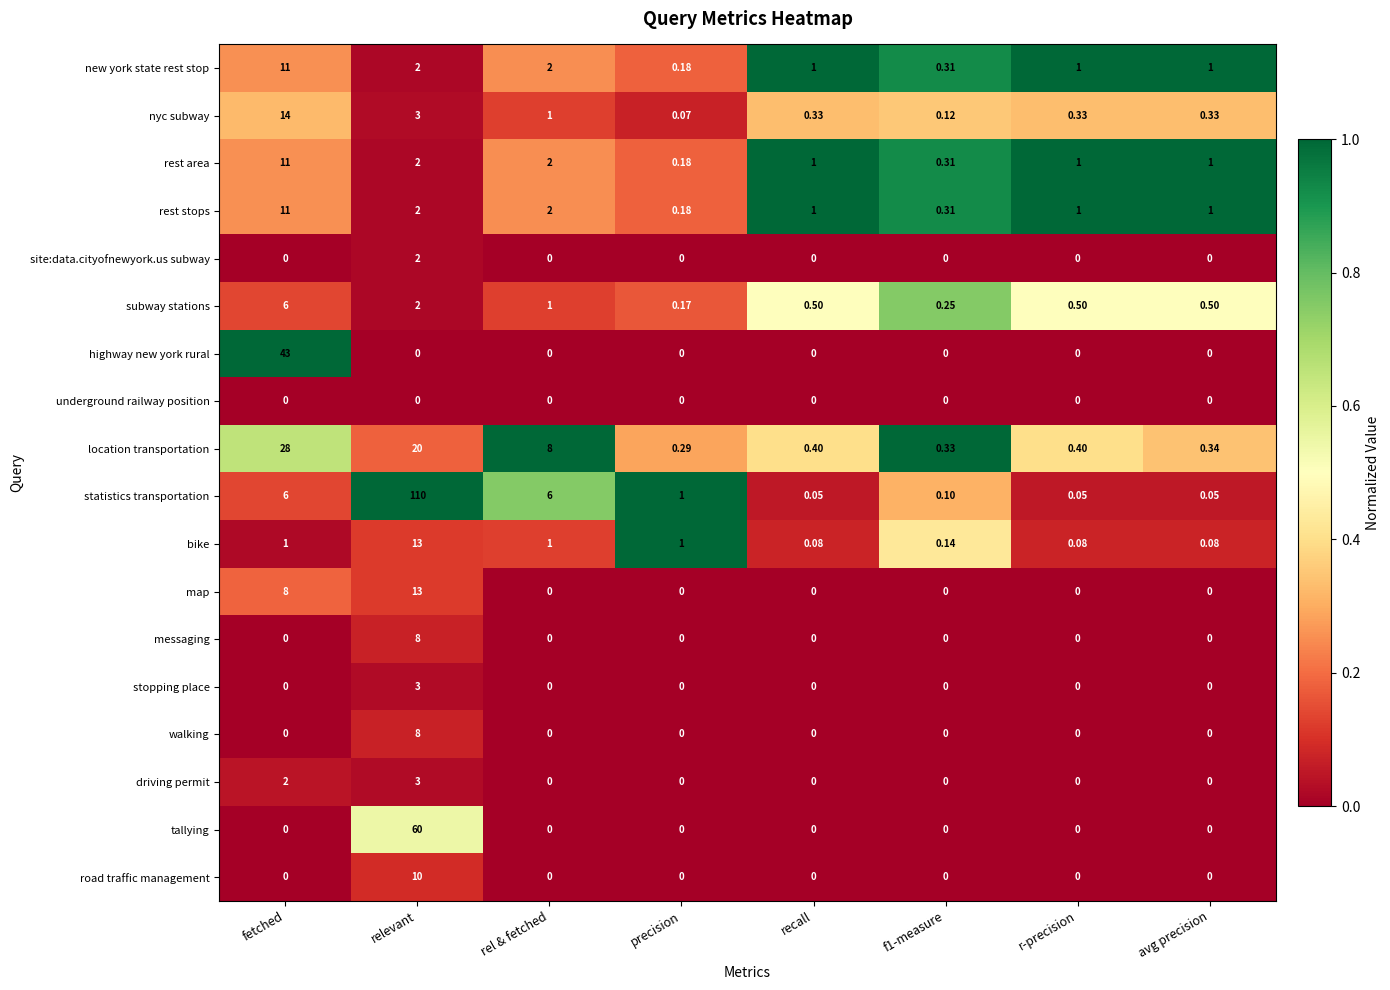

What is the total value across all series at rel & fetched?

23.0